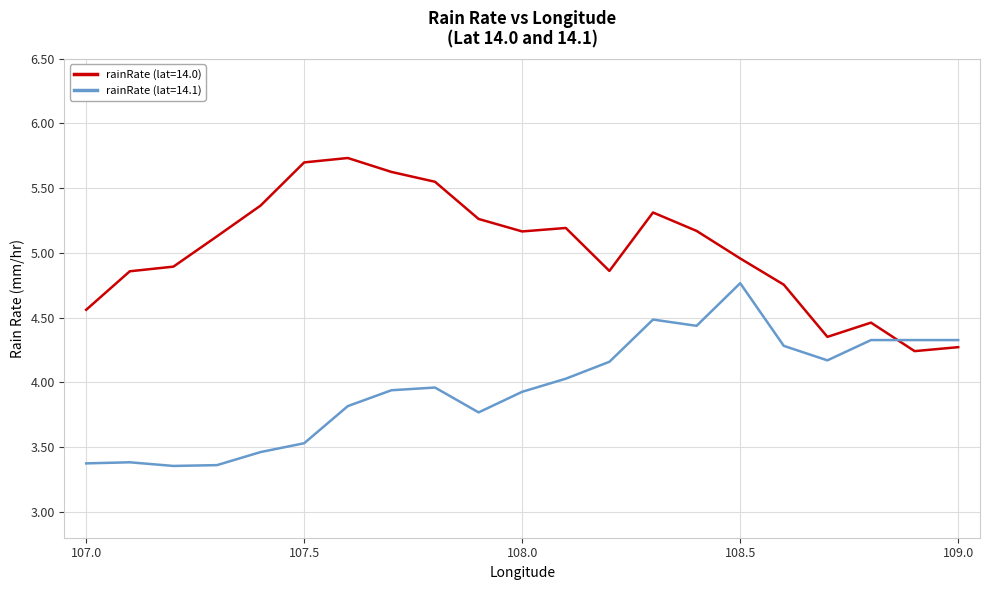

List the series in order of their peak value, highest first.

rainRate (lat=14.0), rainRate (lat=14.1)